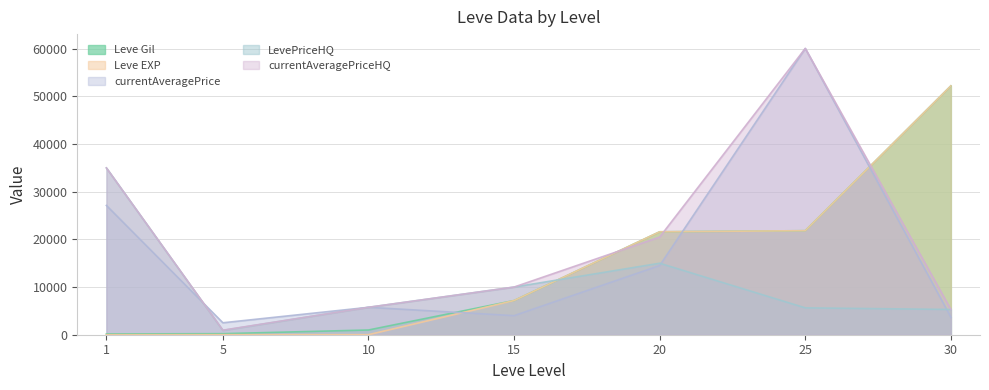

At which label does Leve EXP reach its minimum?

1